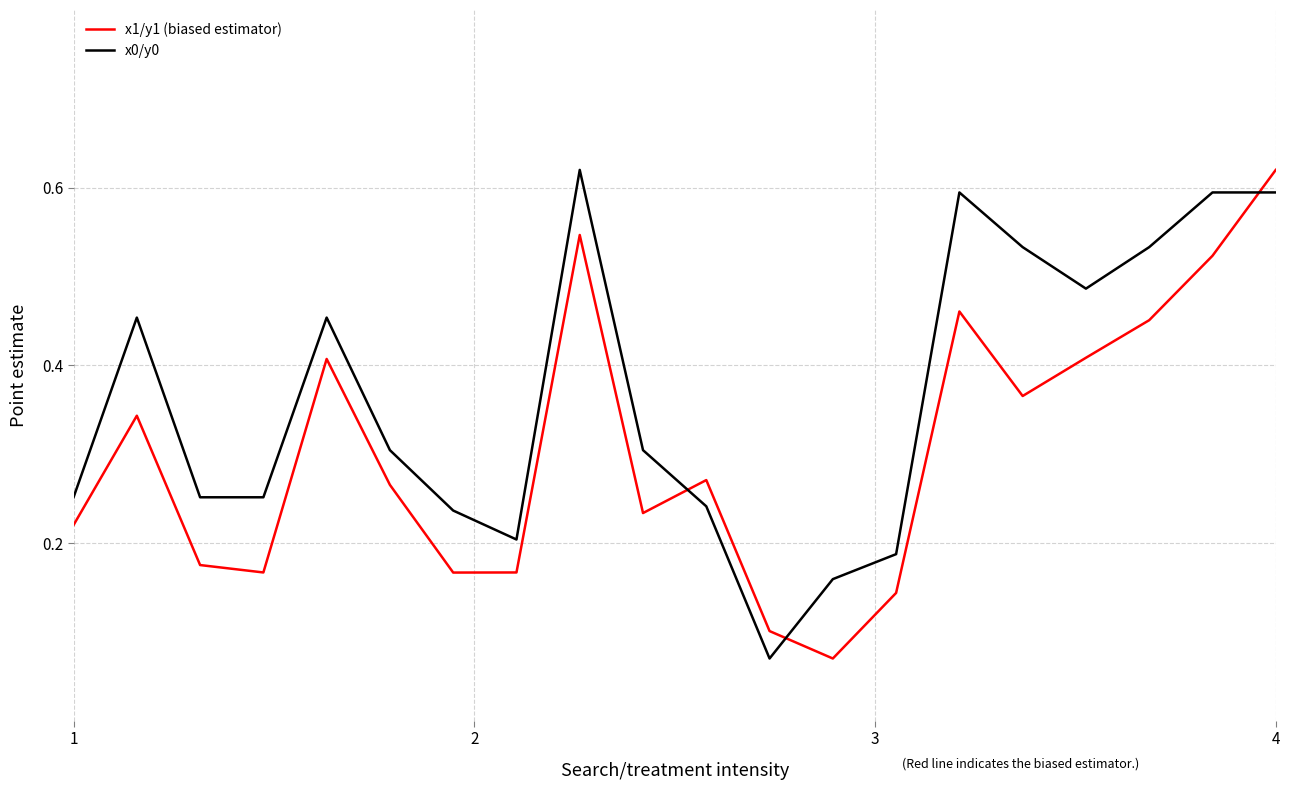

Which series has the largest total across all categories?

x0/y0